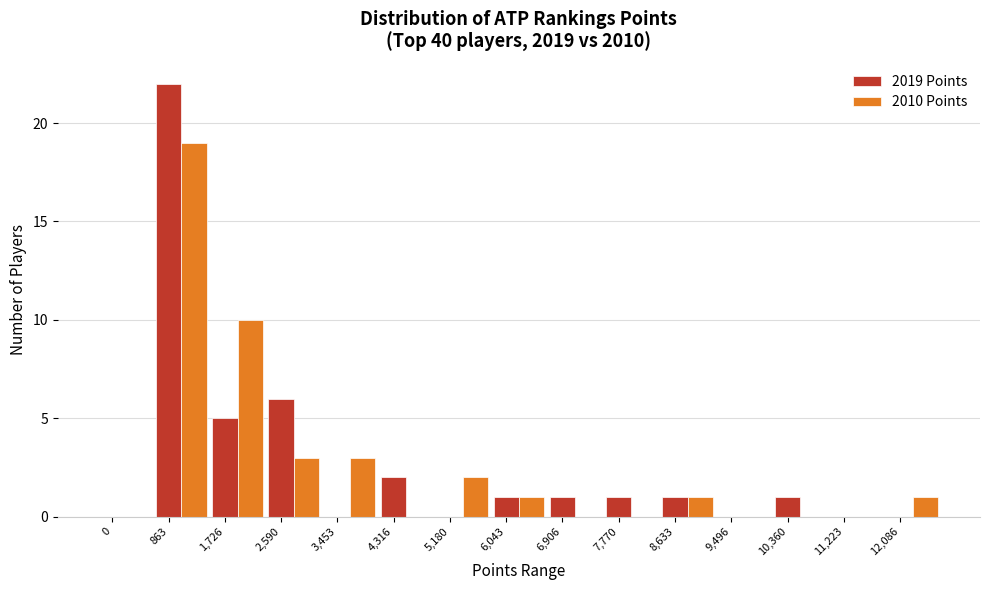

At which label is 2010 Points closest to 9?

1,726